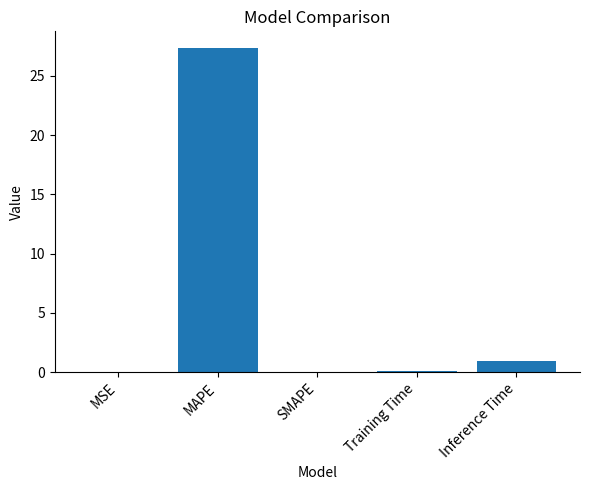

What is the difference between the values at MAPE and SMAPE?

27.4